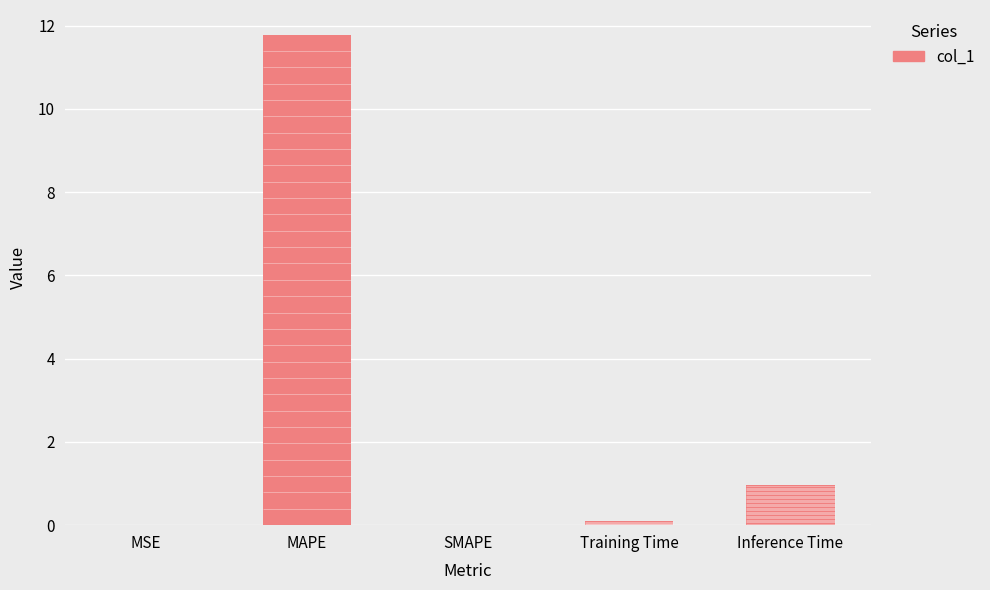

Between MAPE and Inference Time, which is larger?

MAPE